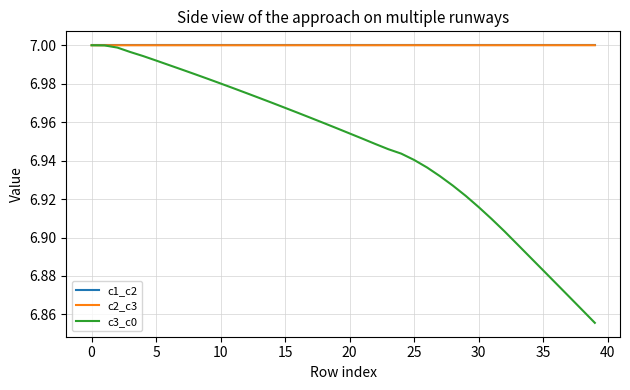

Which series has the widest spread of values?

c3_c0